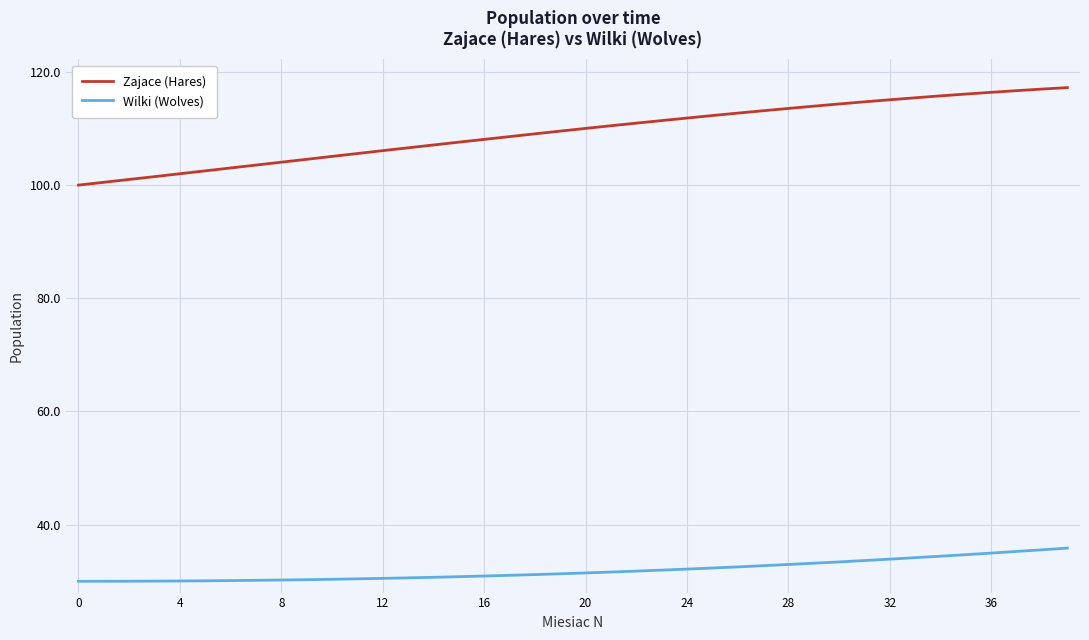

What is the minimum value shown in the chart?

30.0